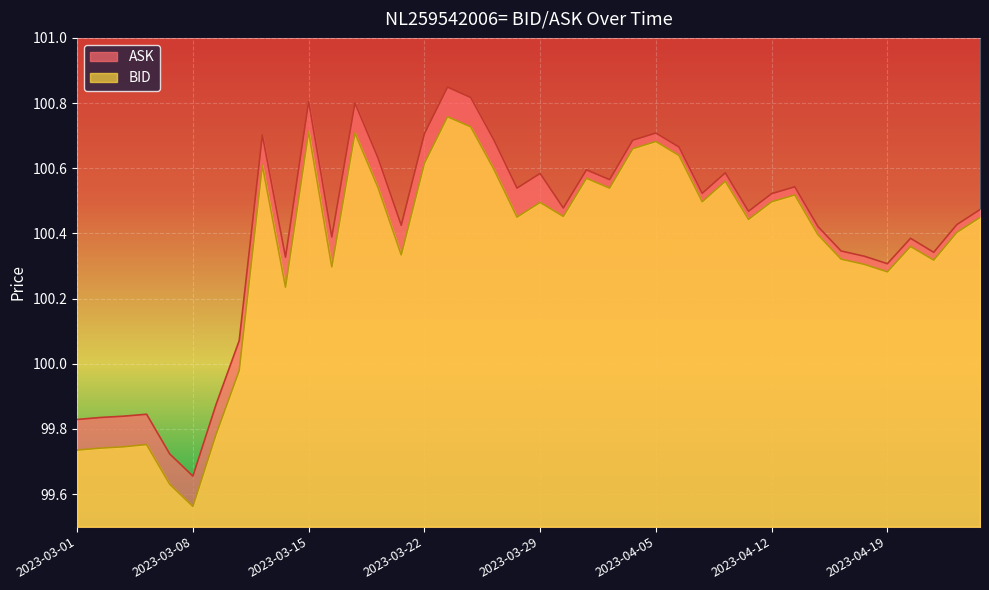

Reading left to right, what are all the values shown in this chart?

ASK: 99.8	99.8	99.8	99.8	99.7	99.7	99.9	100.1	100.7	100.3	100.8	100.4	100.8	100.6	100.4	100.7	100.8	100.8	100.7	100.5	100.6	100.5	100.6	100.6	100.7	100.7	100.7	100.5	100.6	100.5	100.5	100.5	100.4	100.3	100.3	100.3	100.4	100.3	100.4	100.5
BID: 99.7	99.7	99.7	99.8	99.6	99.6	99.8	100.0	100.6	100.2	100.7	100.3	100.7	100.5	100.3	100.6	100.8	100.7	100.6	100.5	100.5	100.5	100.6	100.5	100.7	100.7	100.6	100.5	100.6	100.4	100.5	100.5	100.4	100.3	100.3	100.3	100.4	100.3	100.4	100.4